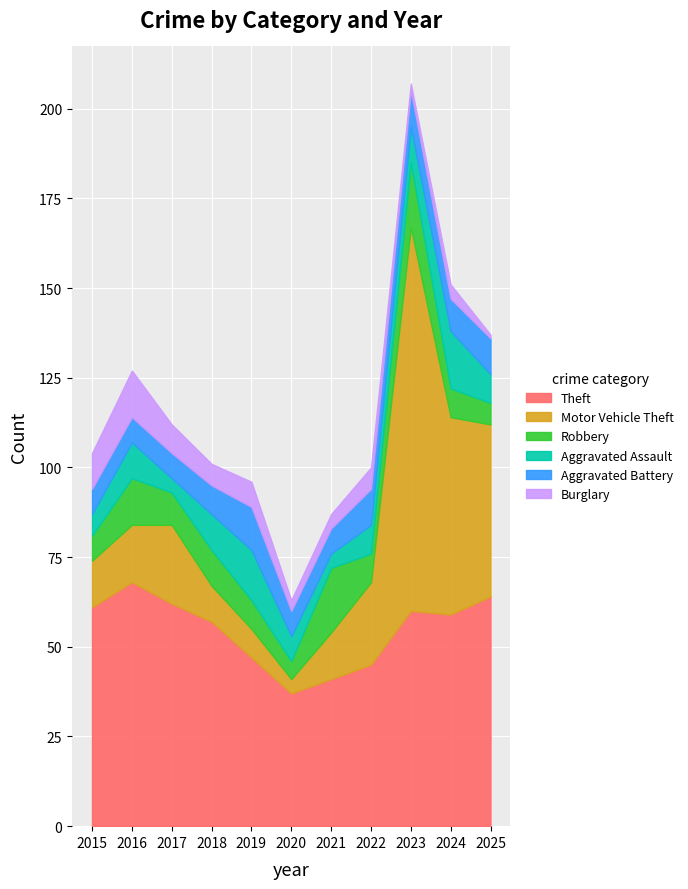

True or false: Burglary and Aggravated Assault cross at least once.

True